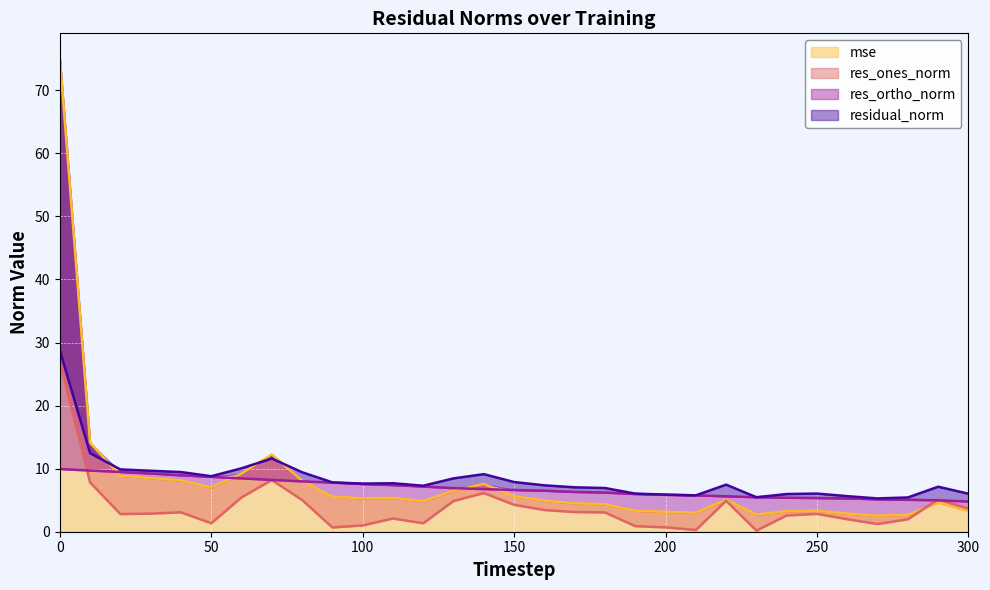

True or false: res_ones_norm has a value of 4.9 at 130.

True